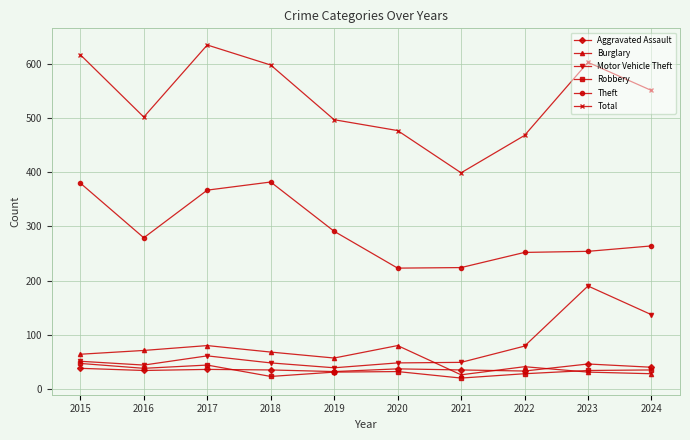

What are all the series names shown in the legend?

Aggravated Assault, Burglary, Motor Vehicle Theft, Robbery, Theft, Total